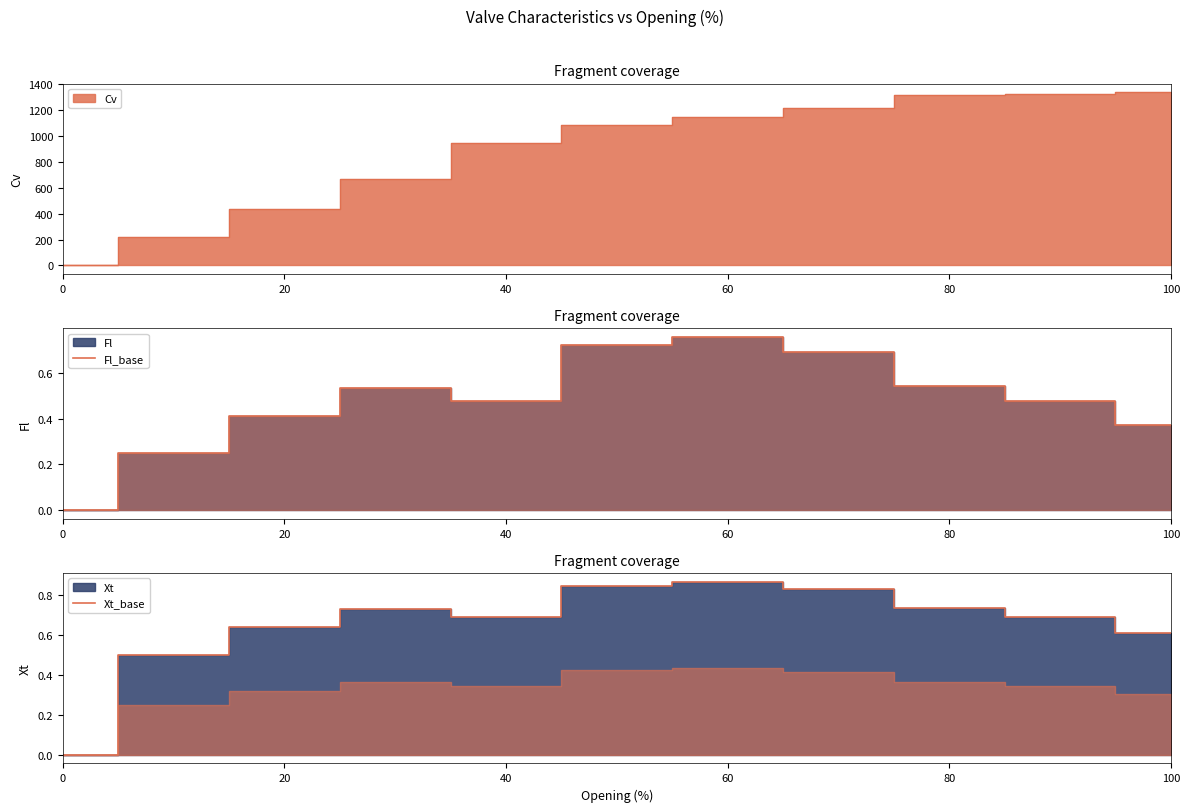

True or false: Xt and Cv cross at least once.

False